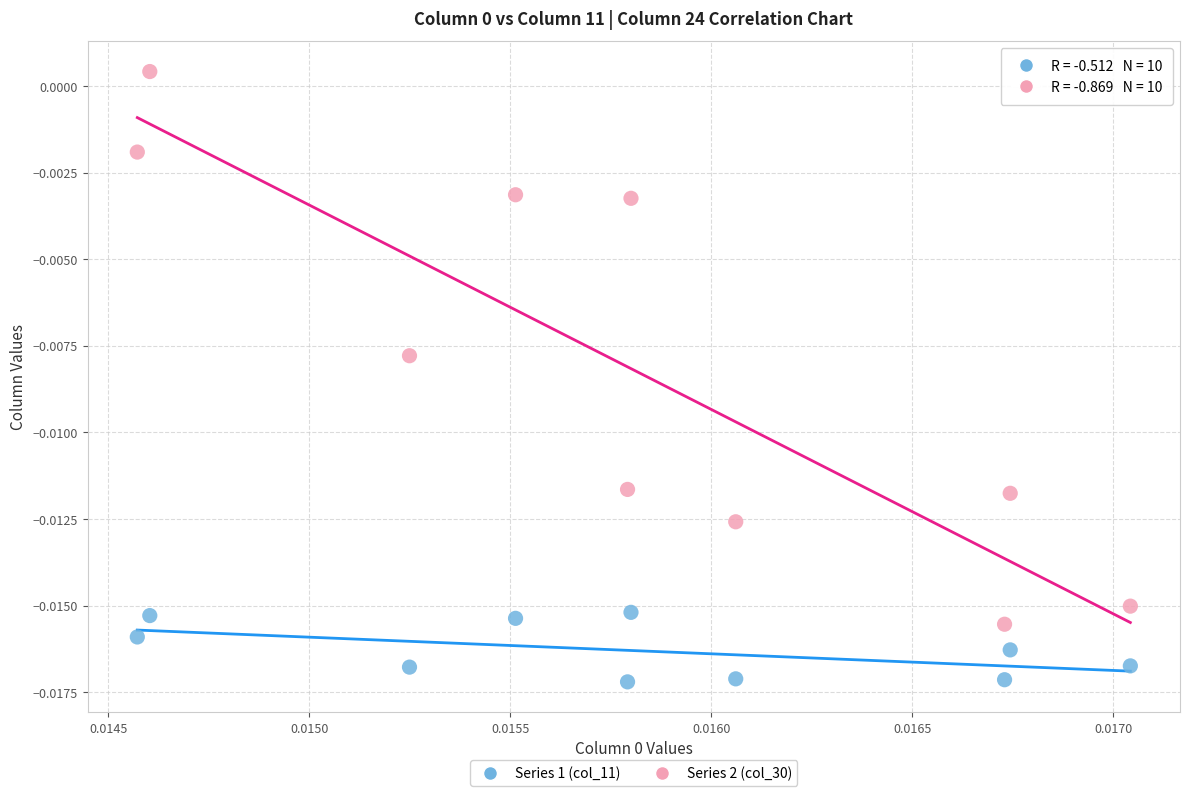

Which series reaches the maximum Y coordinate?

Series 2 (col_30)